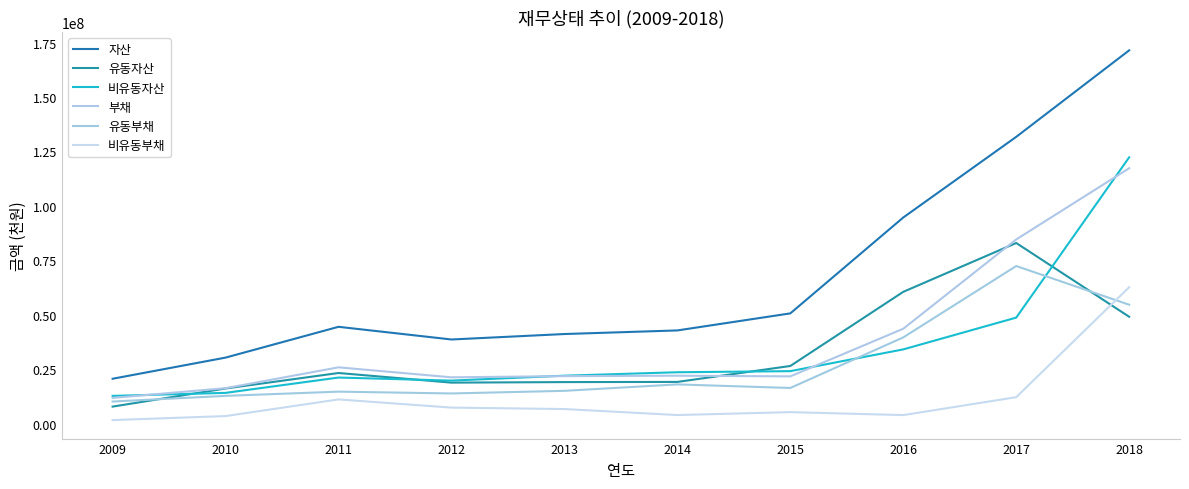

At which label is 비유동부채 closest to 32180479?

2017